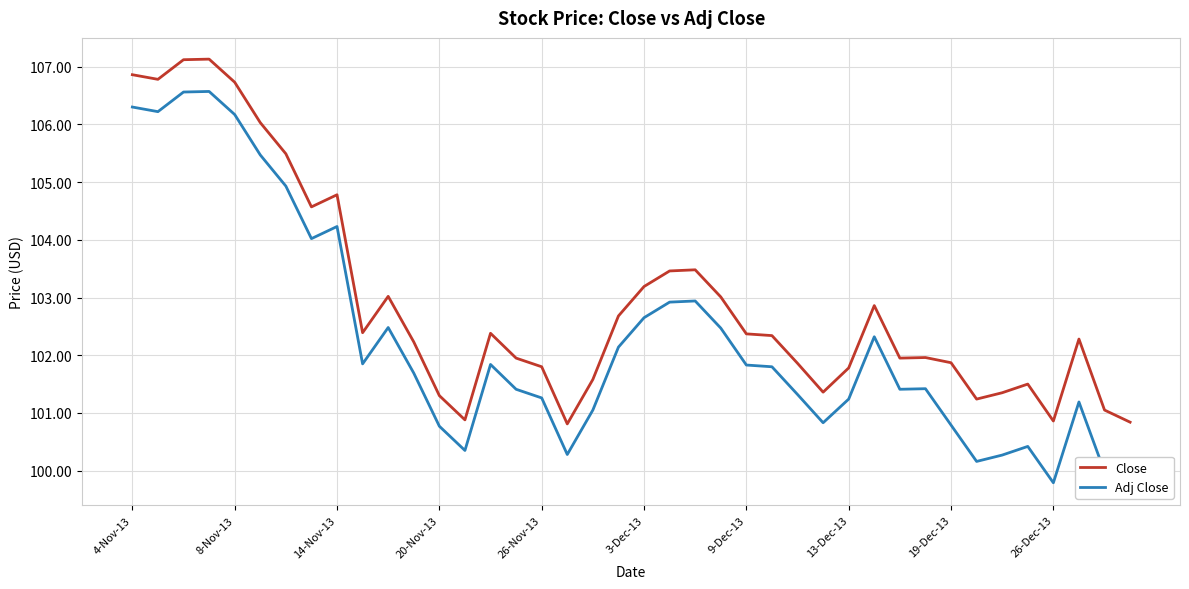

How many data points does each series have?

40